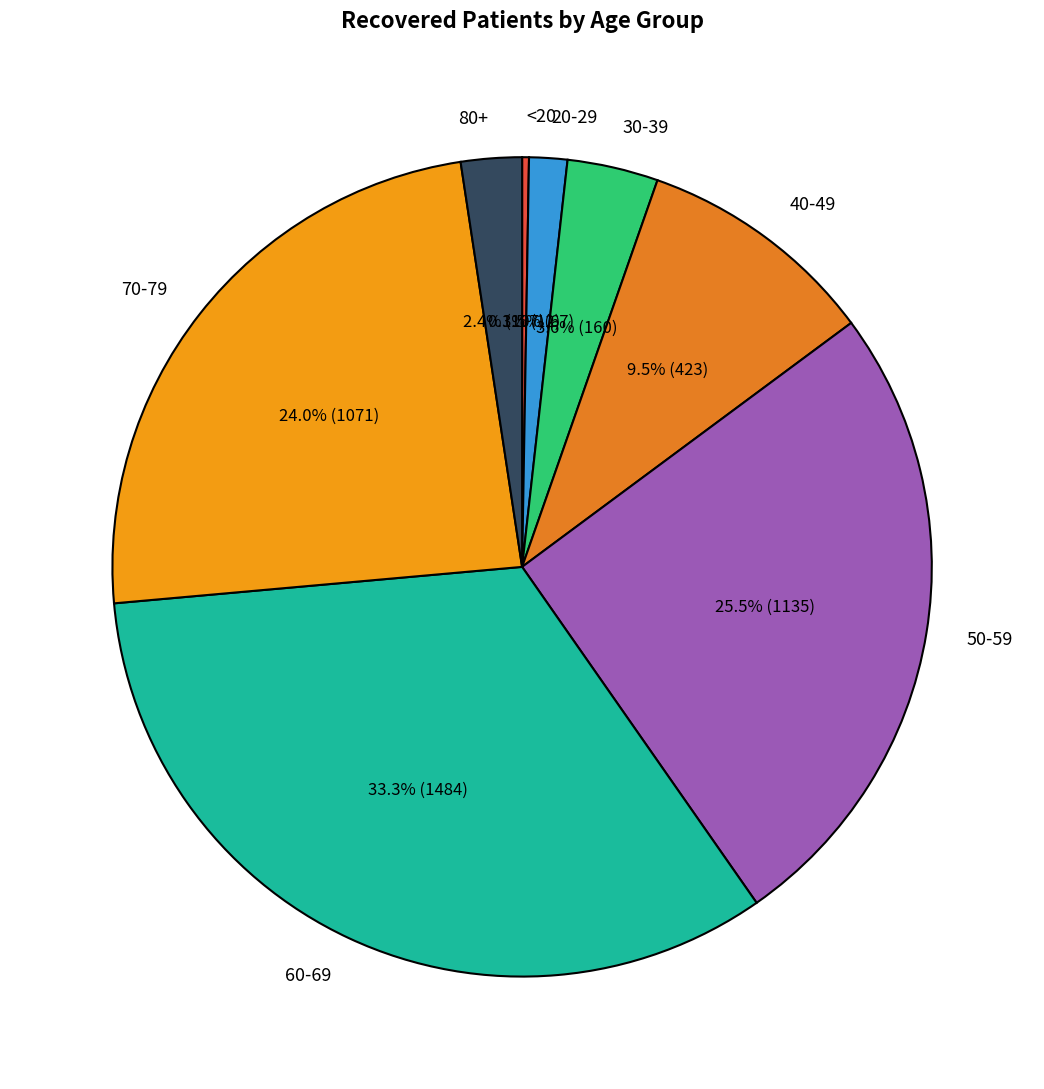

Which has a higher value, 50-59 or 80+?

50-59